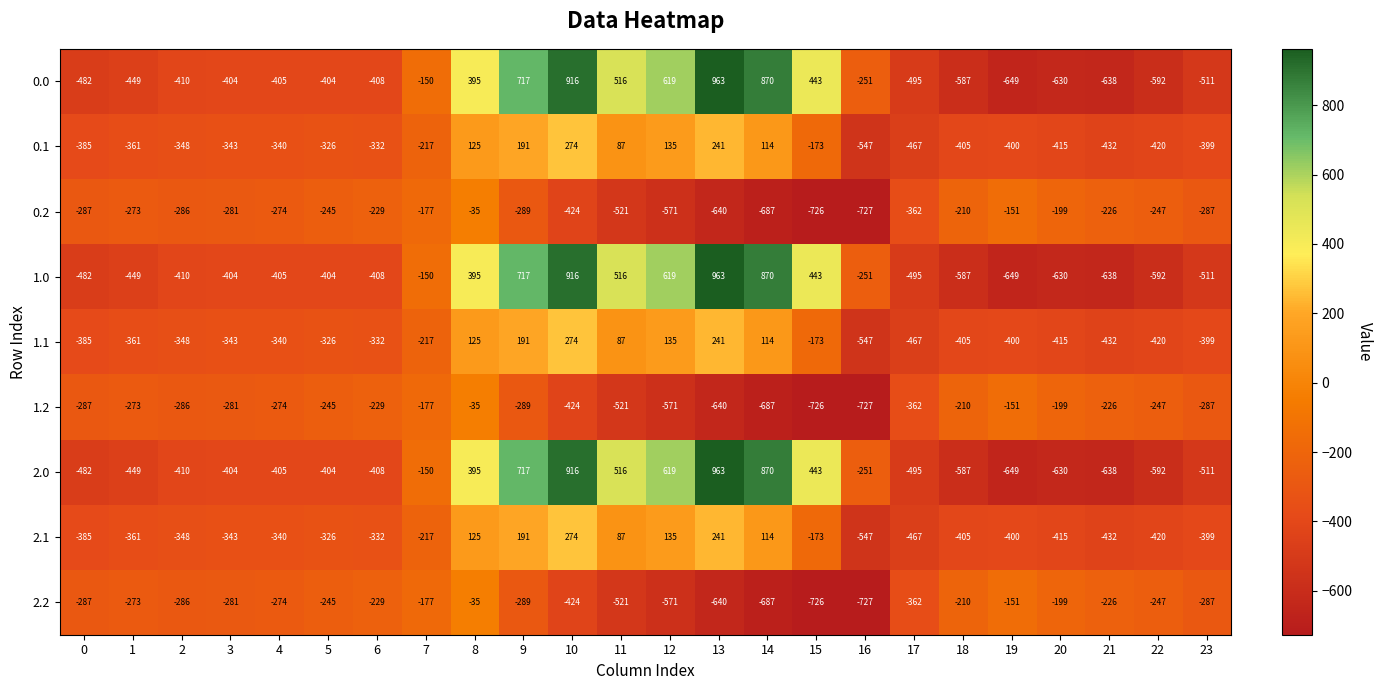

What is the difference between the 1.0 values at 14 and 20?

1500